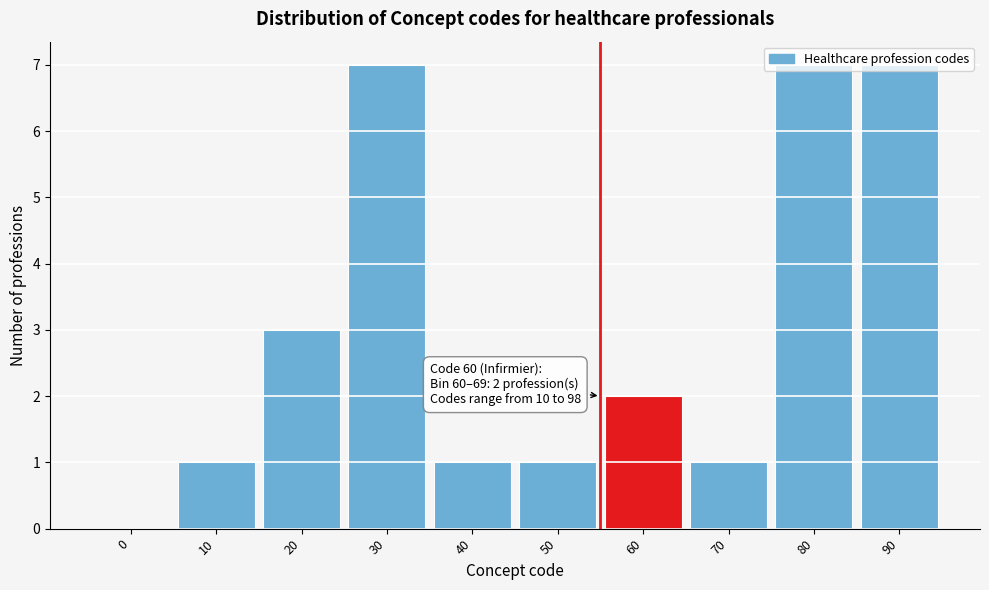

What is the greatest value displayed?

7